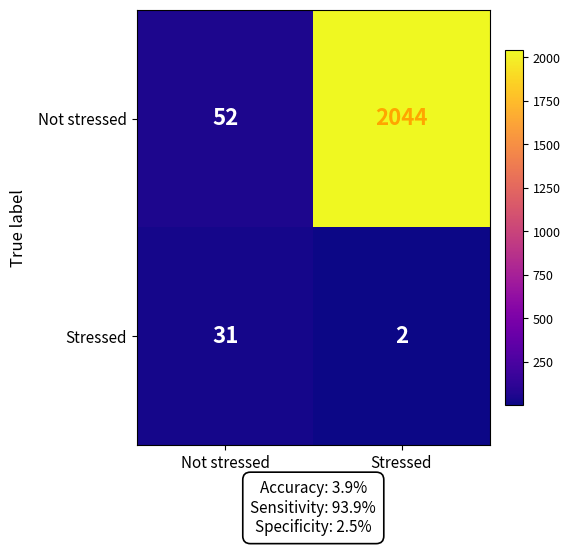

Reading right to left, extract all data points from this chart.

Not stressed: Stressed=2044	Not stressed=52
Stressed: Stressed=2	Not stressed=31